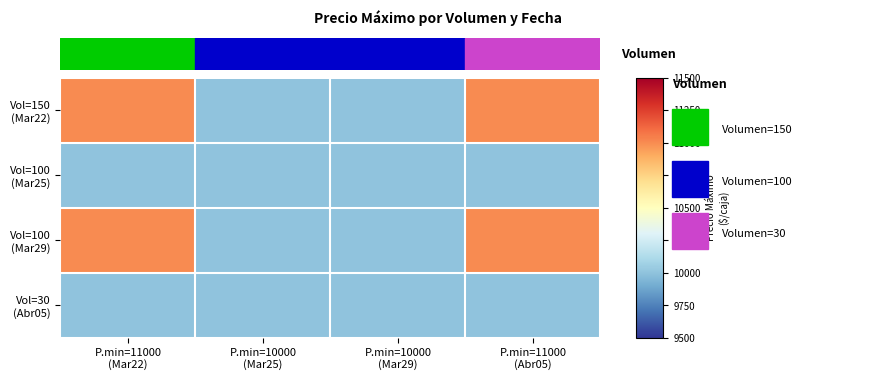

Count the number of categories in the chart.

4